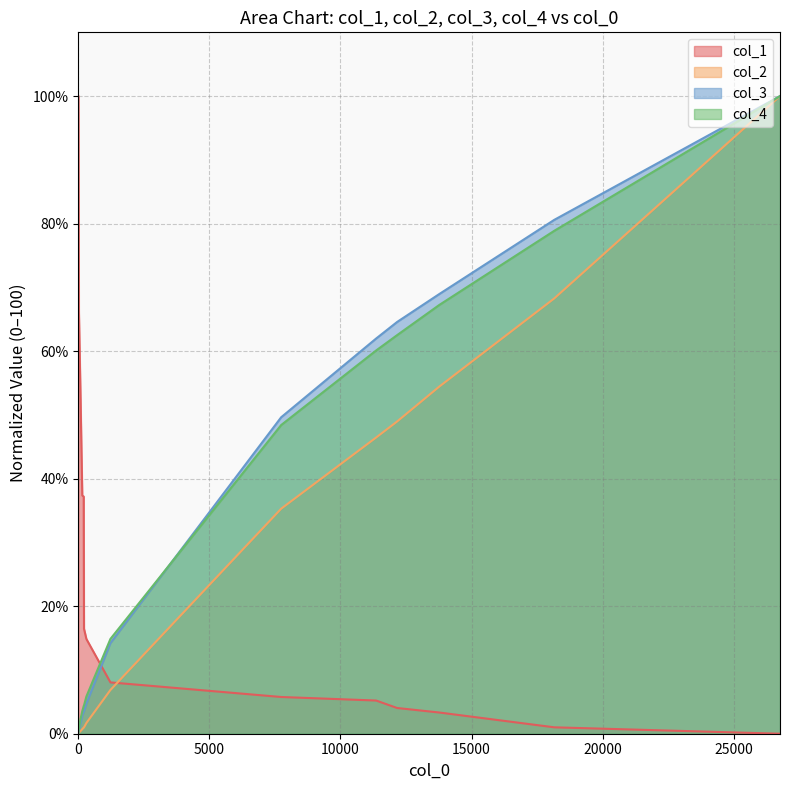

True or false: col_4 has more than 0 interior local peaks.

False